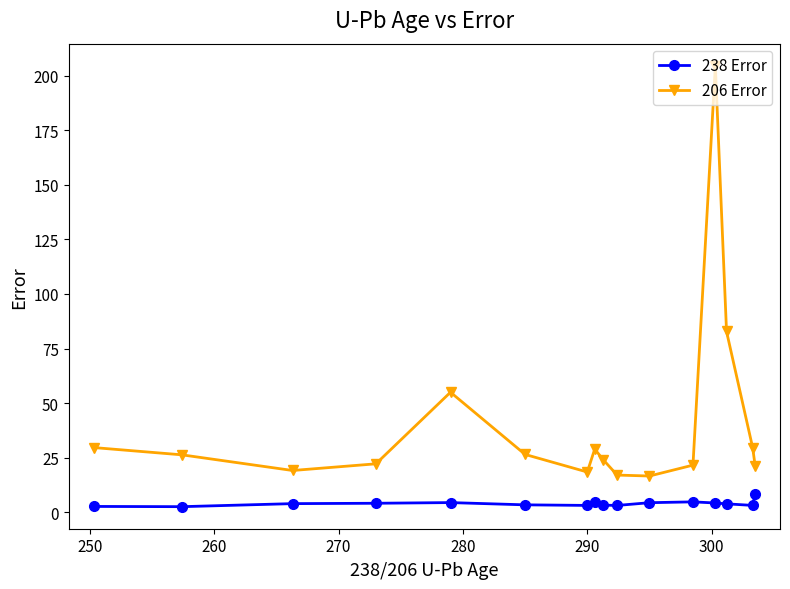

How many data points does each series have?

16